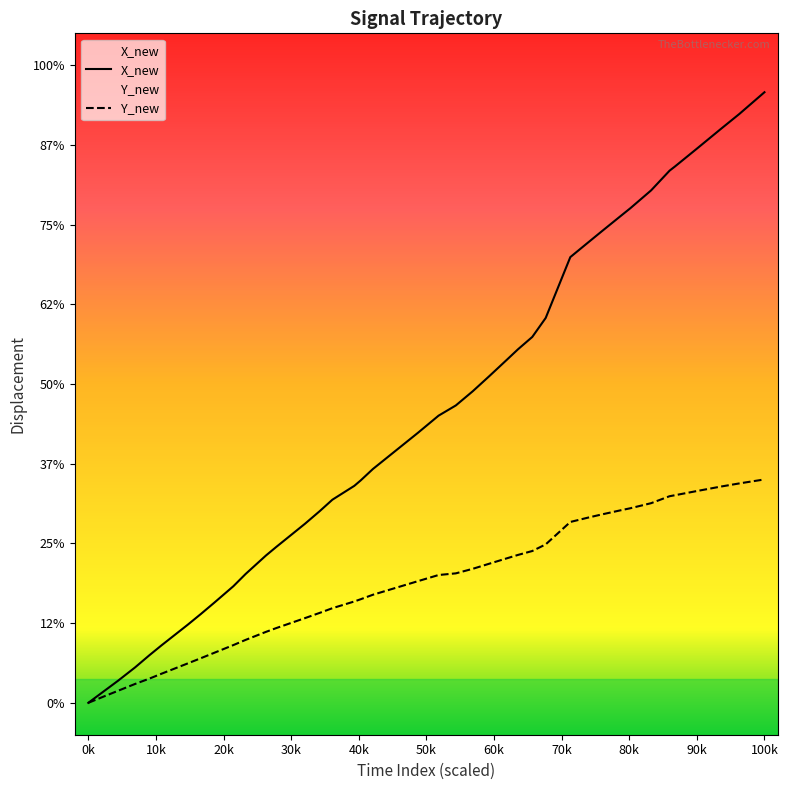

What is the total value across all series at 30k?

3.4